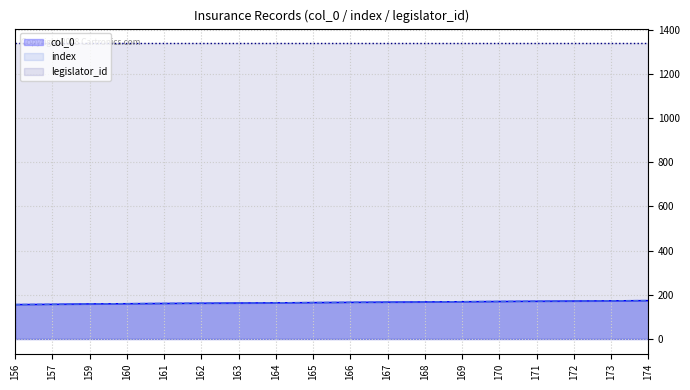

Which category has the highest value in the index series?

174